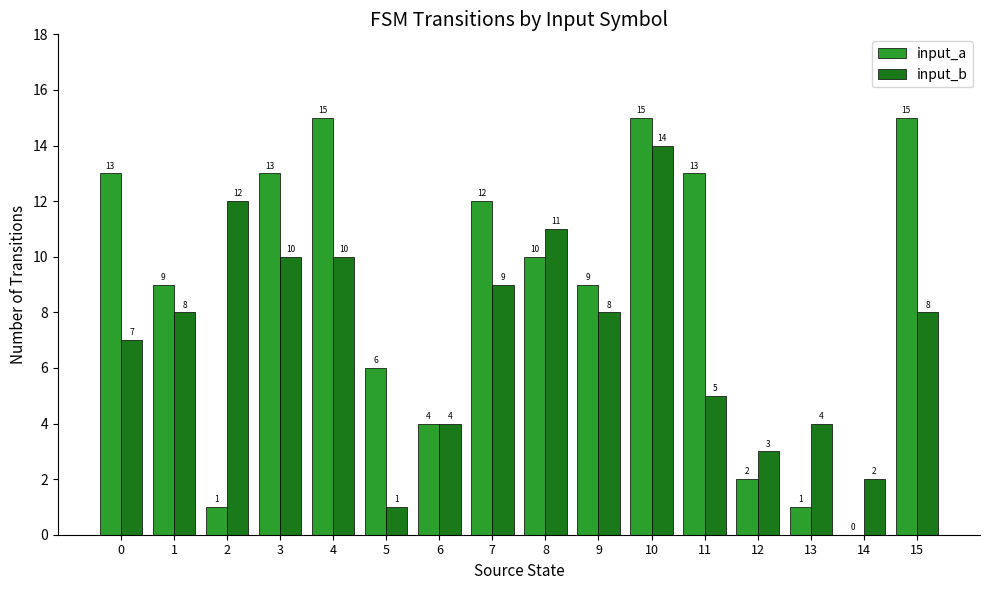

Is the value of input_b at 8 greater than the value of input_a at 3?

No